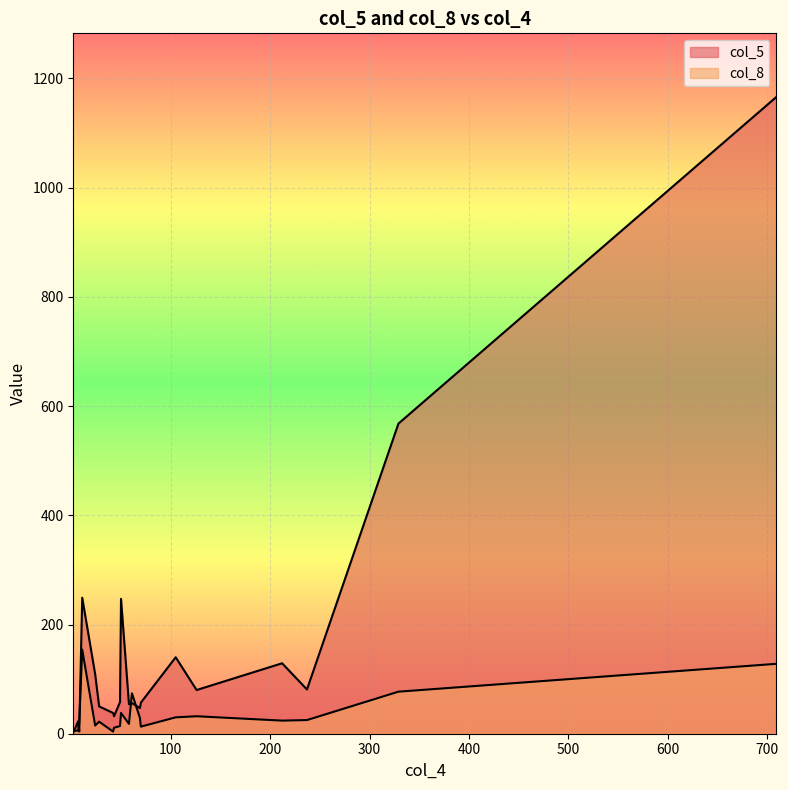

After their last crossing, which series has the higher values: col_5 or col_8?

col_5